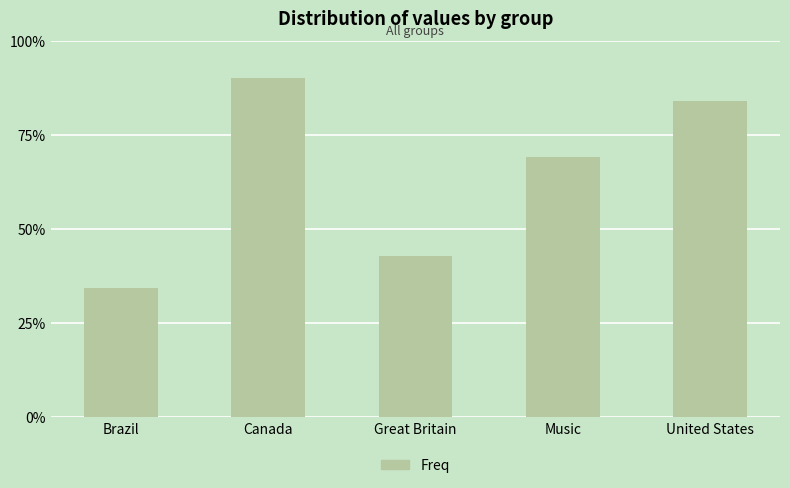

Reading left to right, what are all the values shown in this chart?

137	361	172	277	337